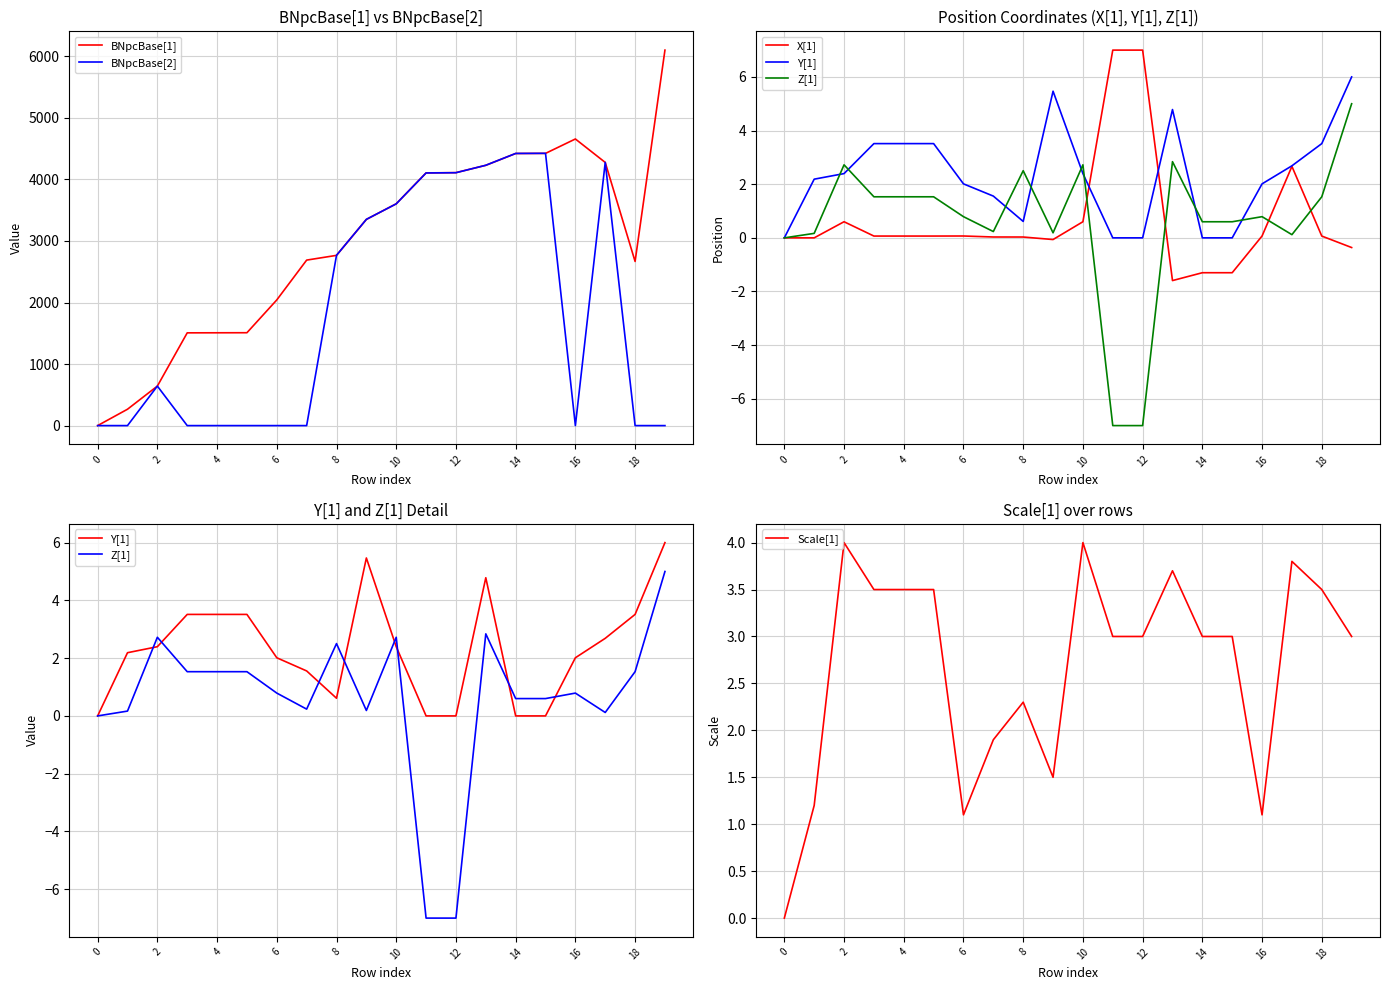

True or false: Scale[1] has a value of 3.0 at 12.

True